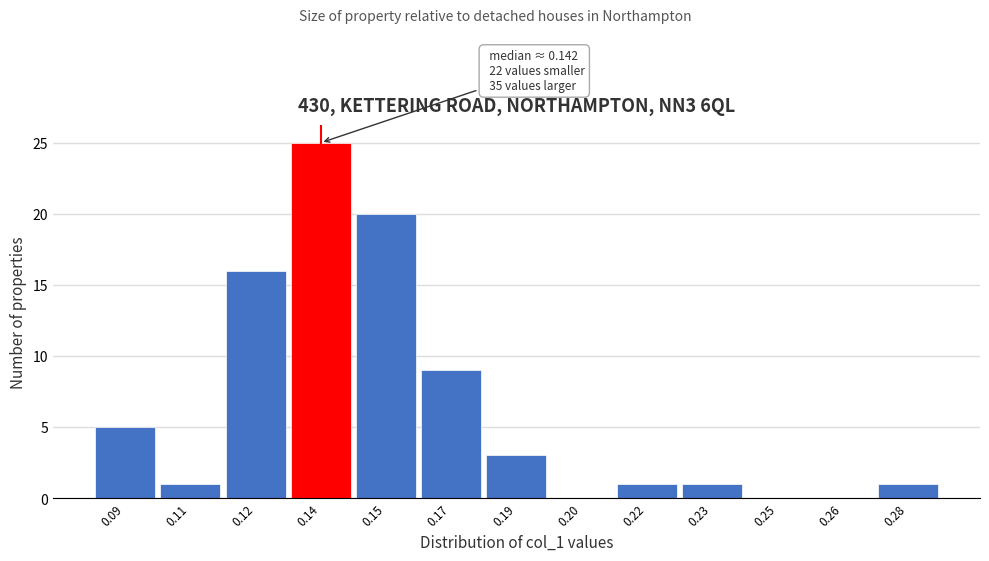

Reading left to right, list all the values displayed in this chart.

0.09=5	0.11=1	0.12=16	0.14=25	0.15=20	0.17=9	0.19=3	0.20=0	0.22=1	0.23=1	0.25=0	0.26=0	0.28=1